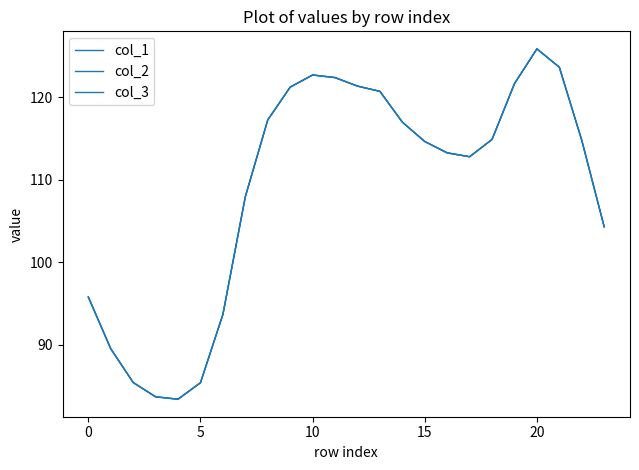

Where does the col_3 series first go above 114?

8